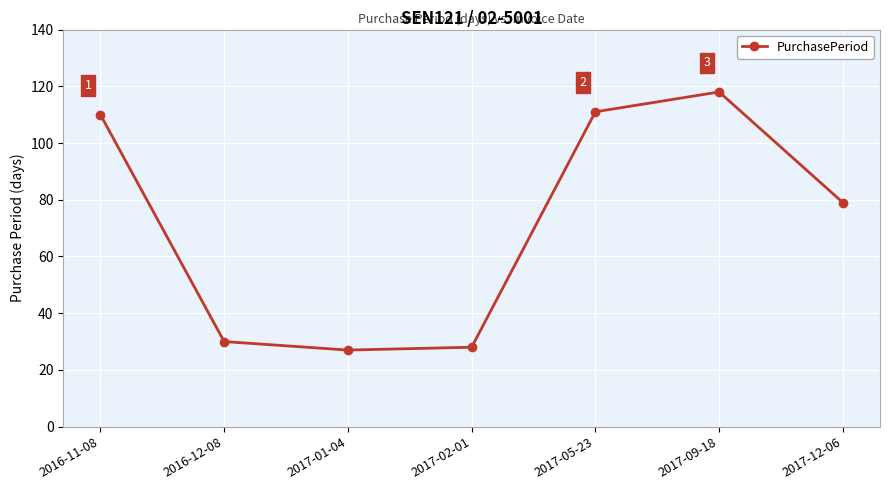

Which label corresponds to the largest value in the chart?

2017-09-18